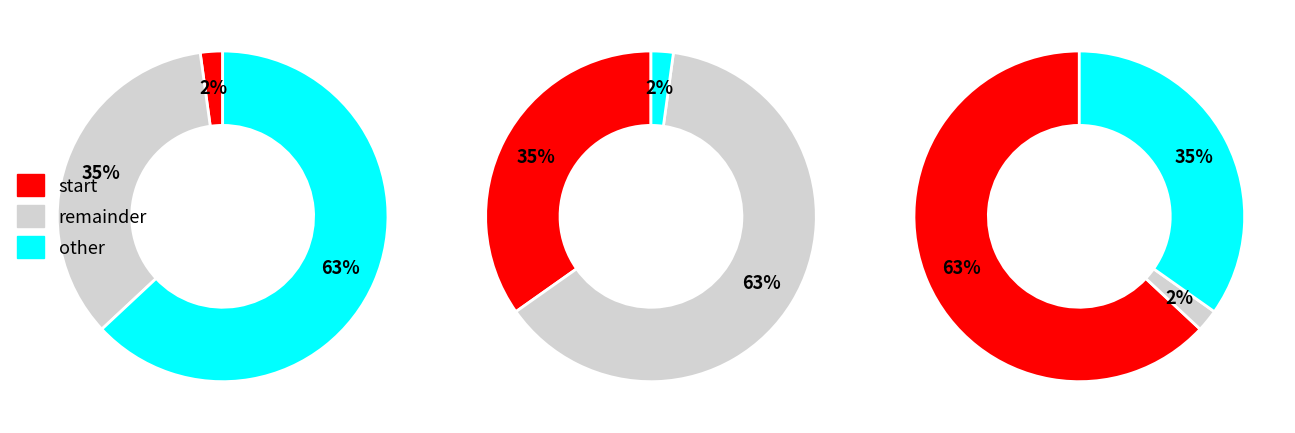

Combined, what portion of the pie is 1 and 2?

97.8%